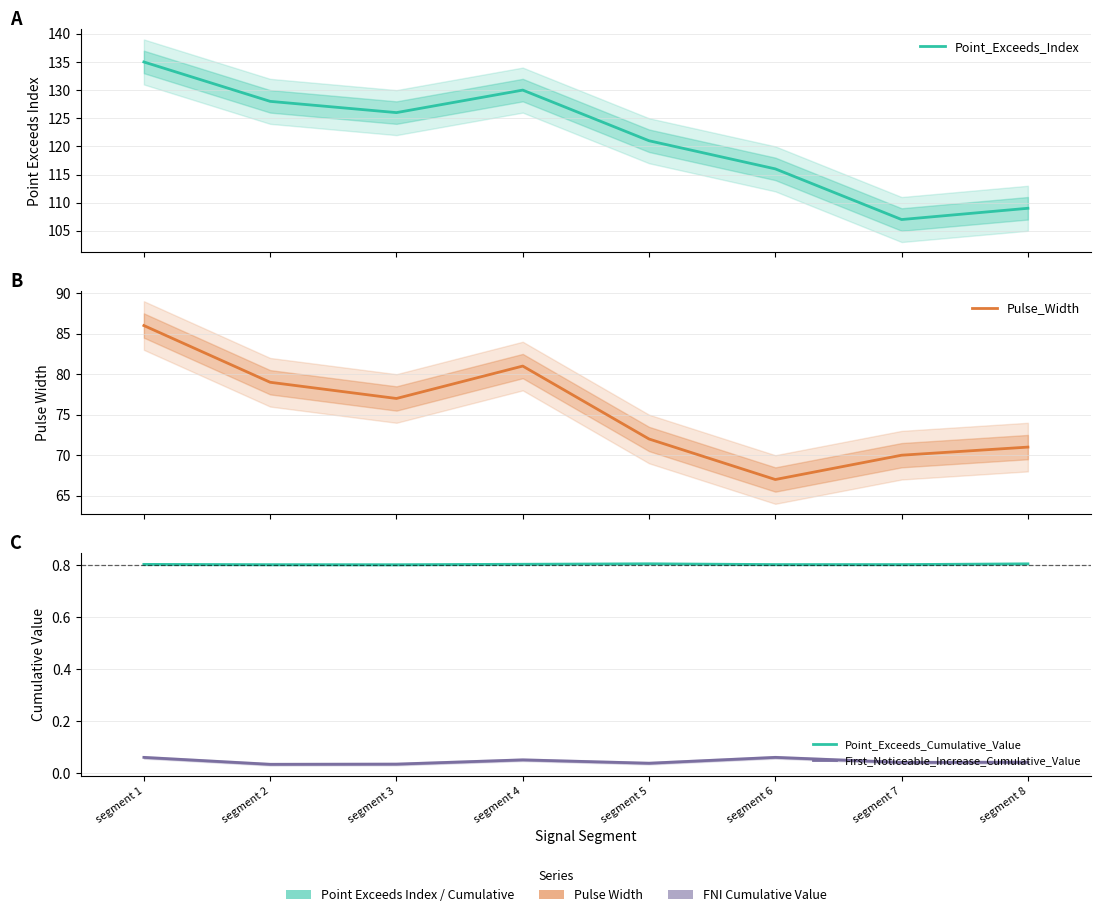

At segment 3, list the series in order from largest to smallest.

Point_Exceeds_Index, Pulse_Width, Point_Exceeds_Cumulative_Value, First_Noticeable_Increase_Cumulative_Value